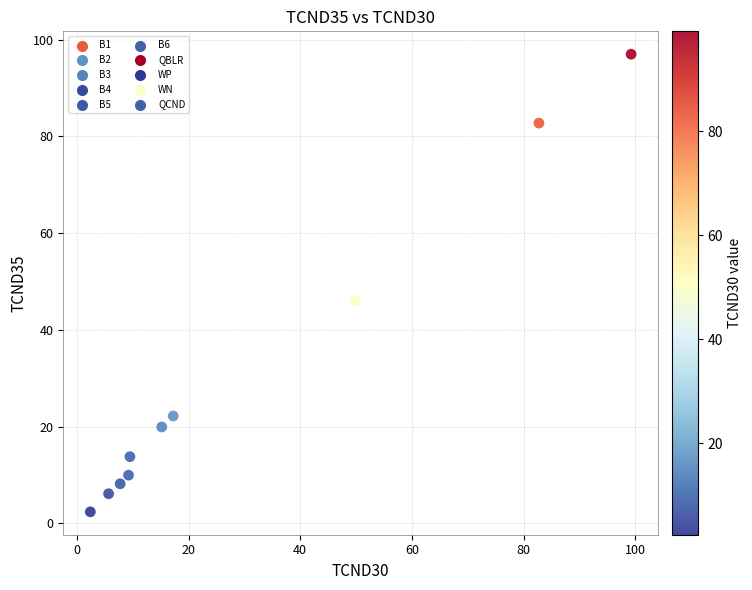

What is the average Y value?

30.8